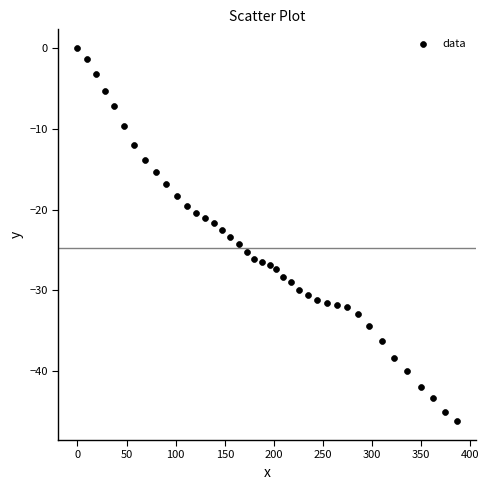

What is the range of X values (max minus min)?

386.8